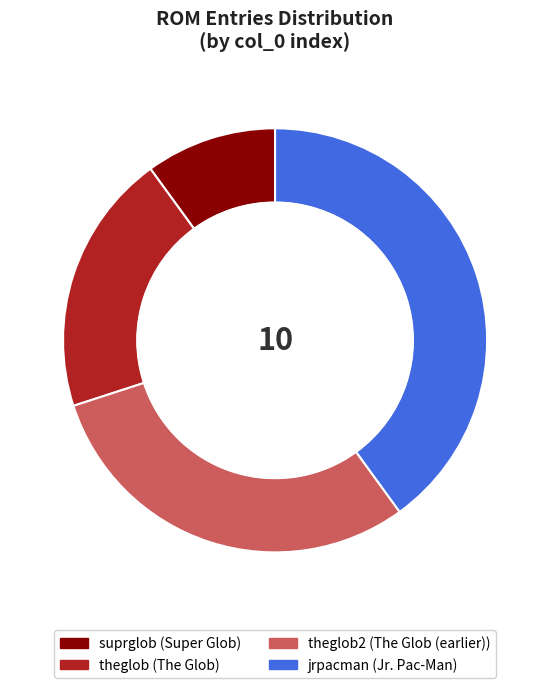

Is there a majority slice in this chart?

No